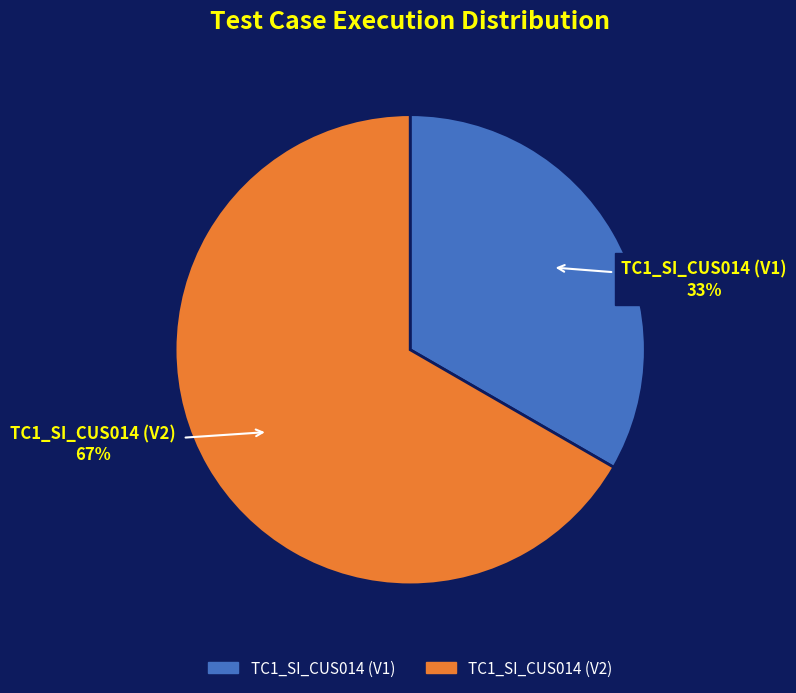

Count the number of slices in the pie.

2